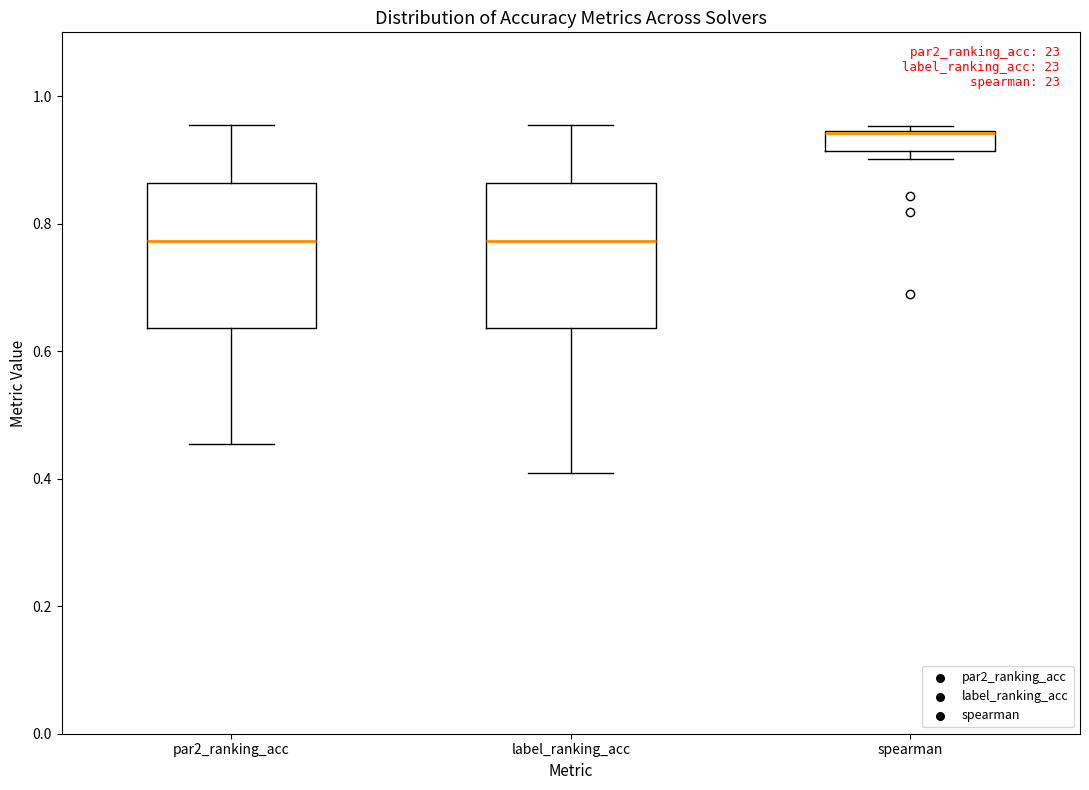

Reading left to right, read every box against the y-axis: the position of its median line, the range the box covers, and the ends of its whiskers. The values are not printed on the chart, so give them approximately, as read against the axis.

par2_ranking_acc: median 0.78, box 0.64 to 0.86, whiskers 0.46 to 0.96
label_ranking_acc: median 0.78, box 0.64 to 0.86, whiskers 0.40 to 0.96
spearman: median 0.94 (drawn on the box's upper edge), box 0.92 to 0.94, whiskers 0.90 to 0.96